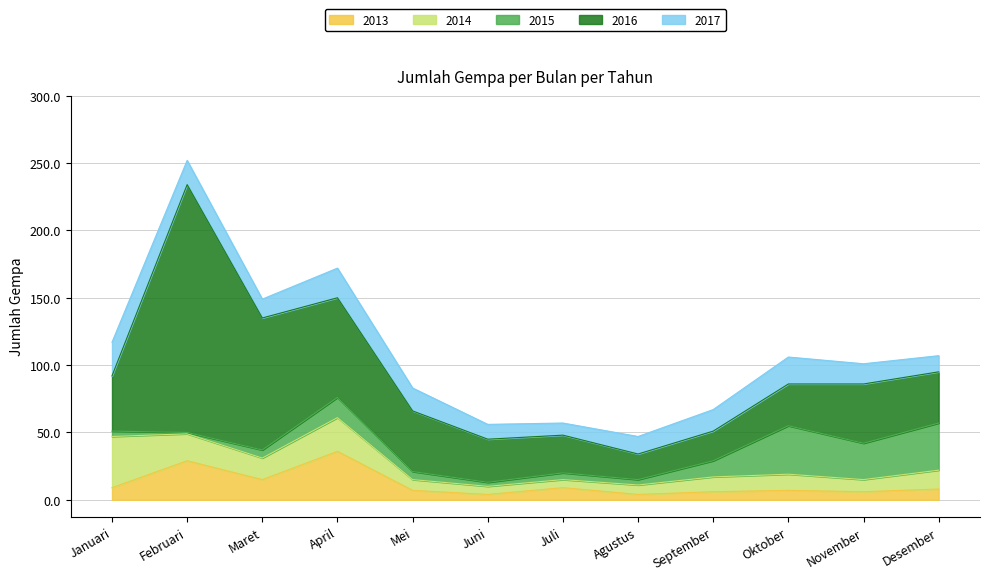

What is the label of the 2nd point from the right?

November